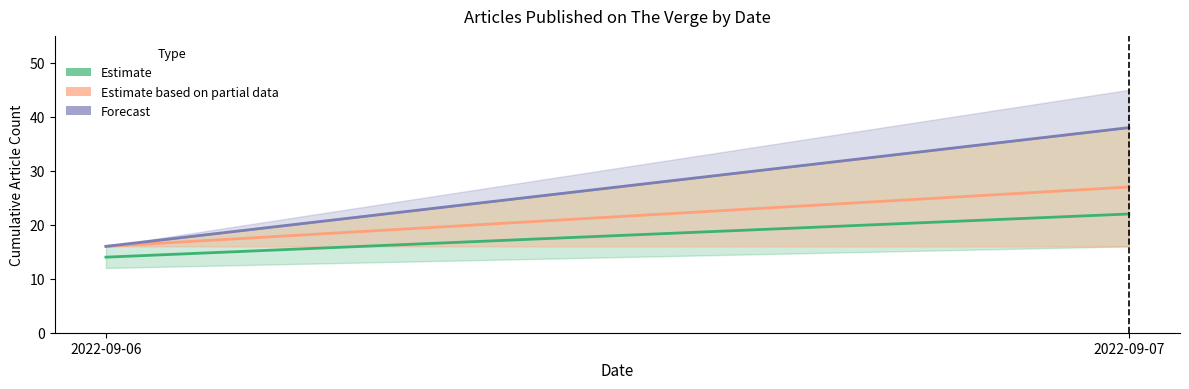

What is the value of the Estimate based on partial data point at the 1st from the left?

16